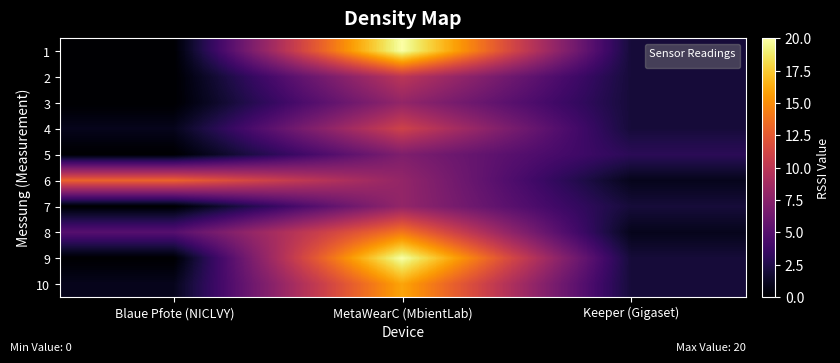

Which has a higher value, Blaue Pfote (NICLVY) or MetaWearC (MbientLab)?

MetaWearC (MbientLab)